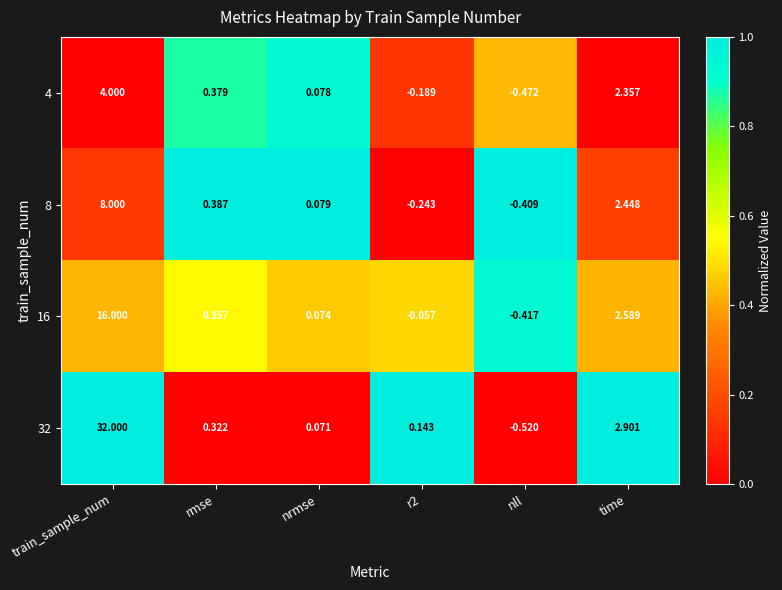

Which label corresponds to the smallest value in the chart?

nll